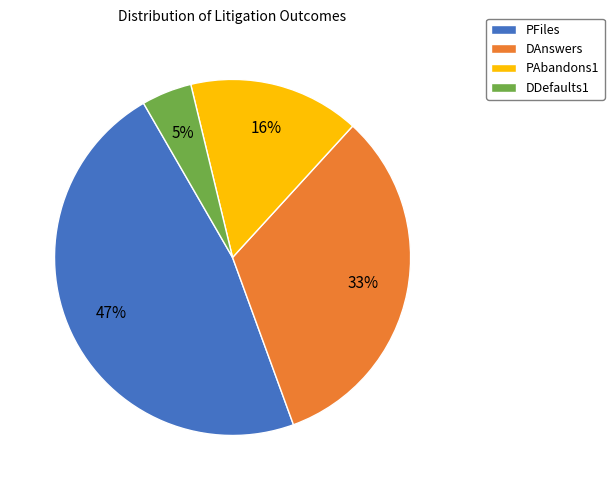

The PAbandons1 slice represents 6% of the pie. True or false?

False